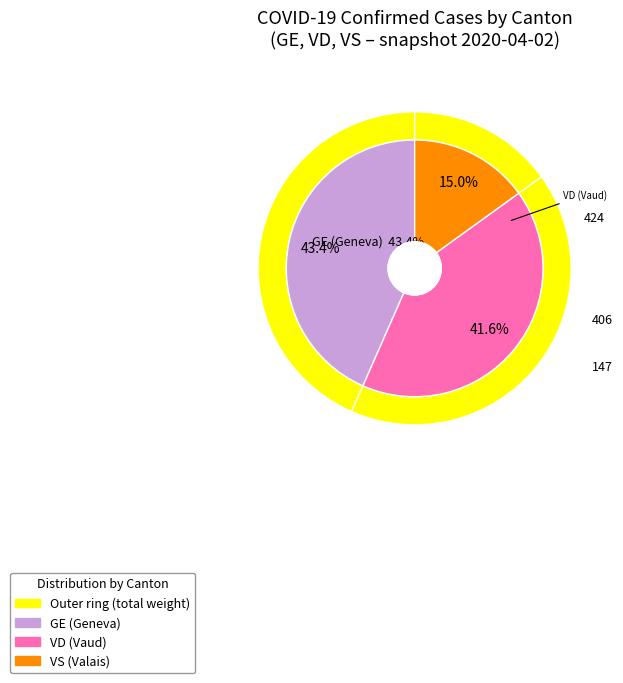

What percentage is NOT represented by 2020-02-27?

100.0%